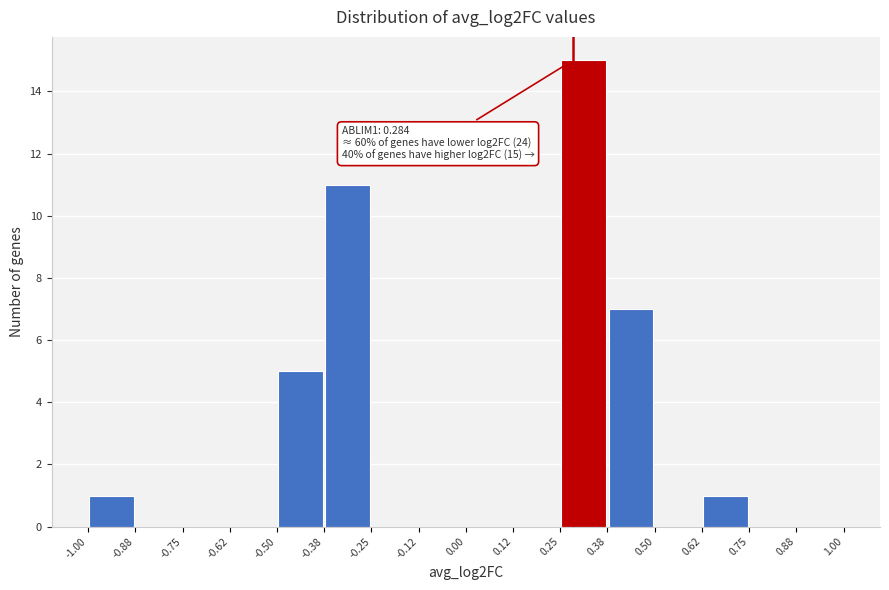

Which range on the x-axis has the tallest bar?

0.25 to 0.38